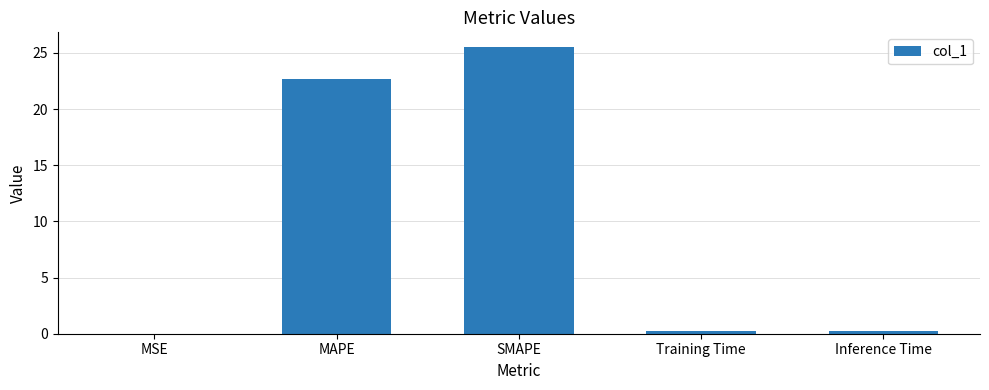

What is the change in value from SMAPE to Training Time?

-25.3